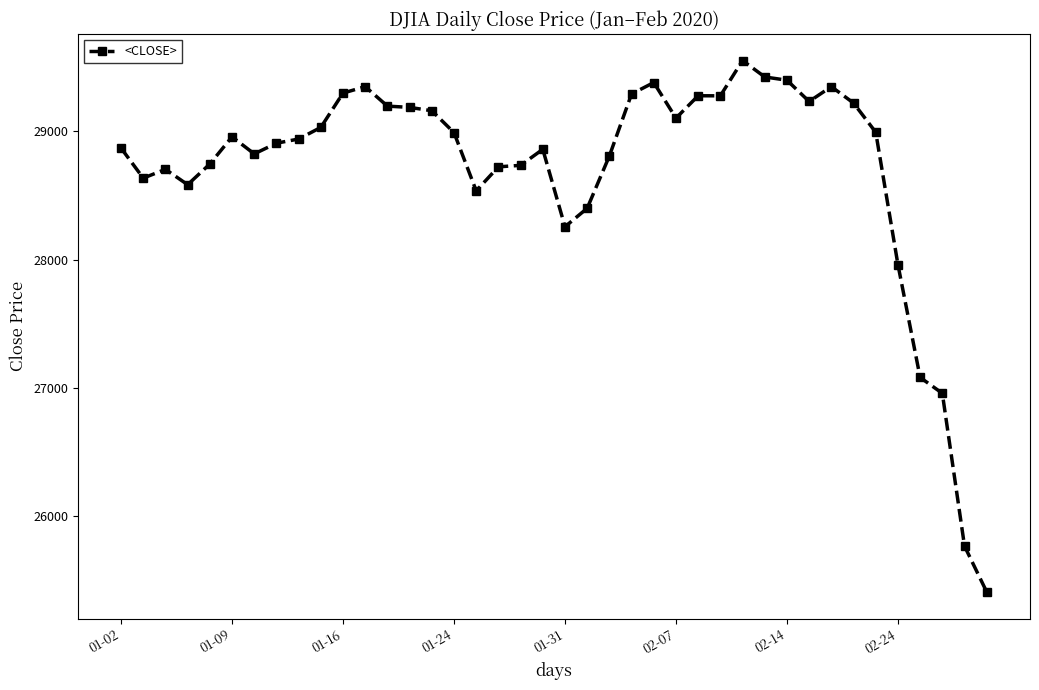

What is the minimum value shown in the chart?

25410.2